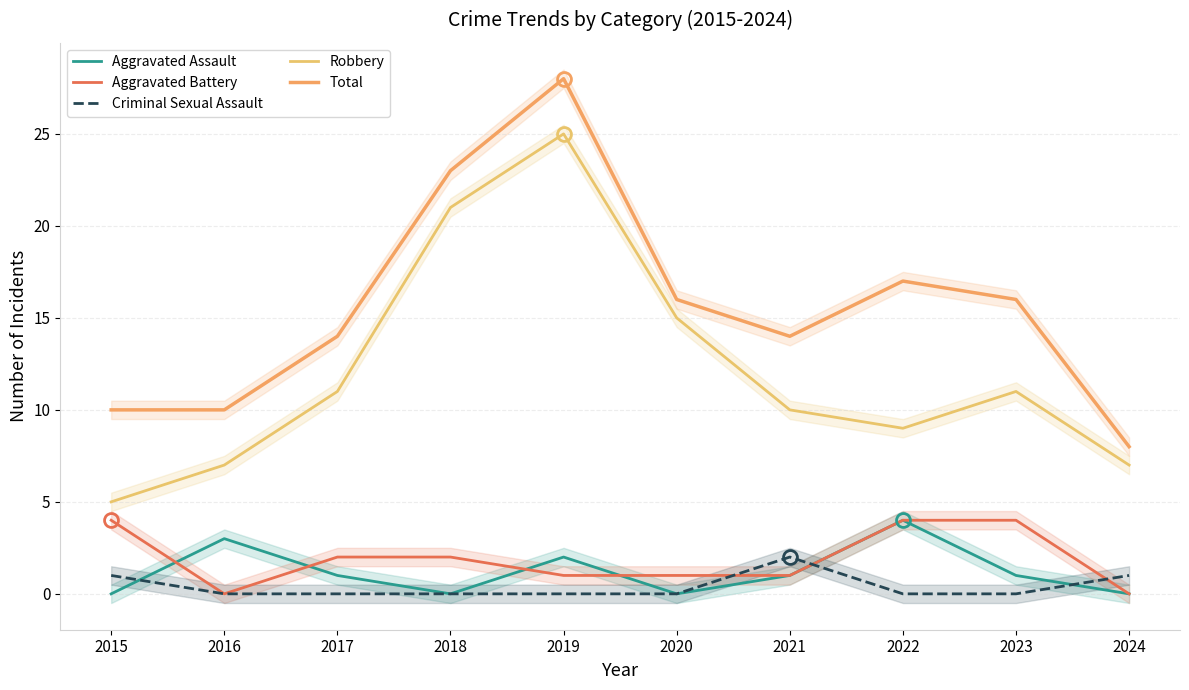

Where does the Robbery series first go above 11?

2018